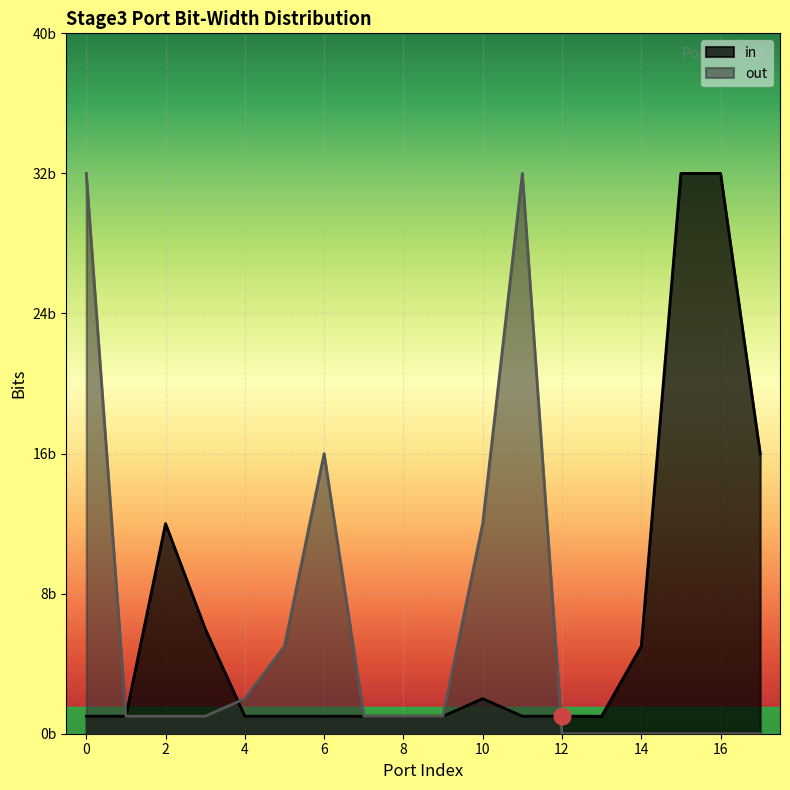

How many values exceed 1?

7